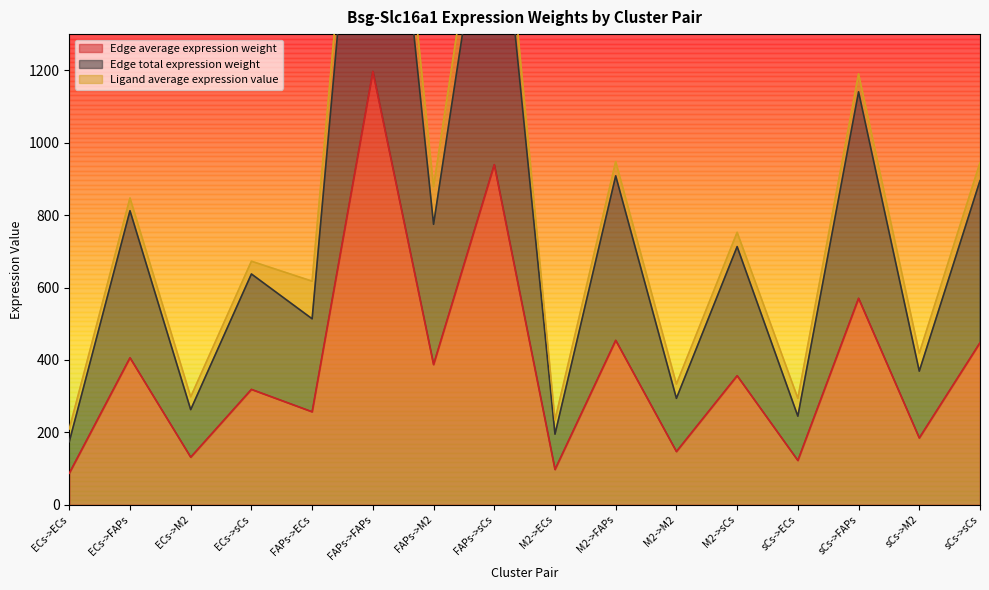

What is the minimum value for Edge total expression weight?

174.3